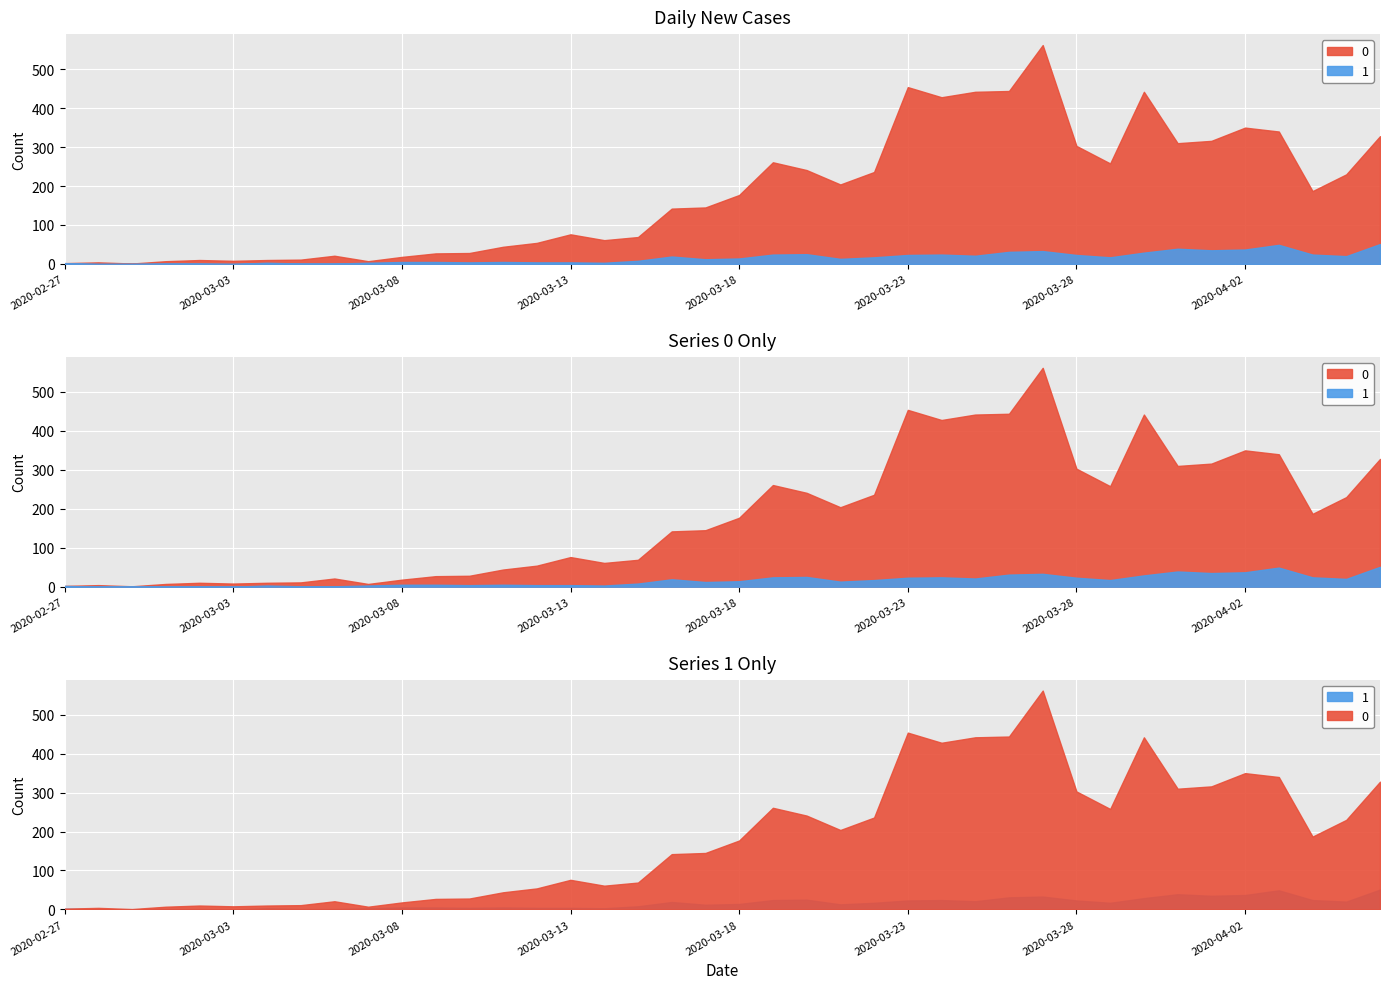

Which label corresponds to the largest value in the chart?

2020-03-27